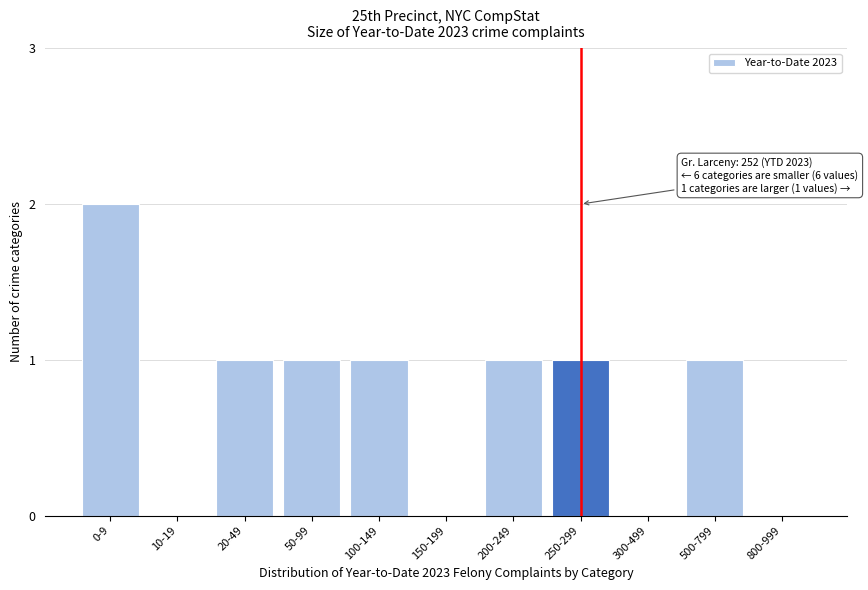

Reading right to left, what are all the values shown in this chart?

800-999=0	500-799=1	300-499=0	250-299=1	200-249=1	150-199=0	100-149=1	50-99=1	20-49=1	10-19=0	0-9=2